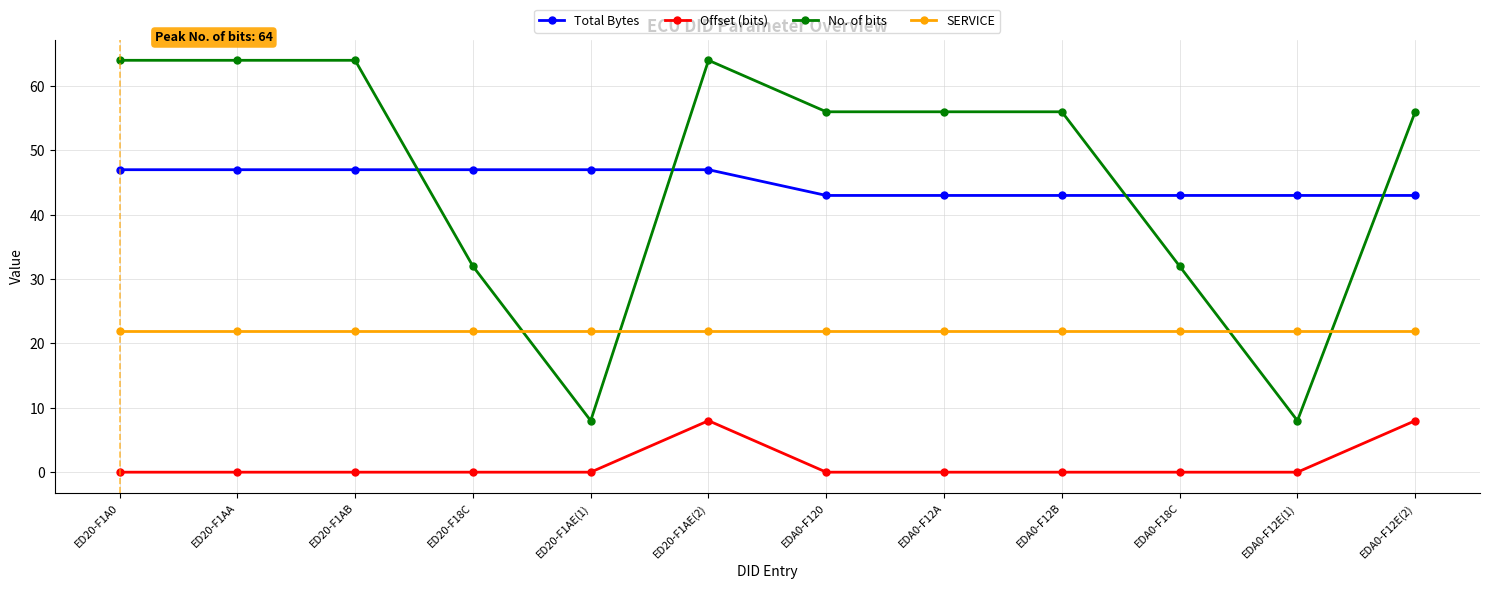

How many series are shown in this chart?

4